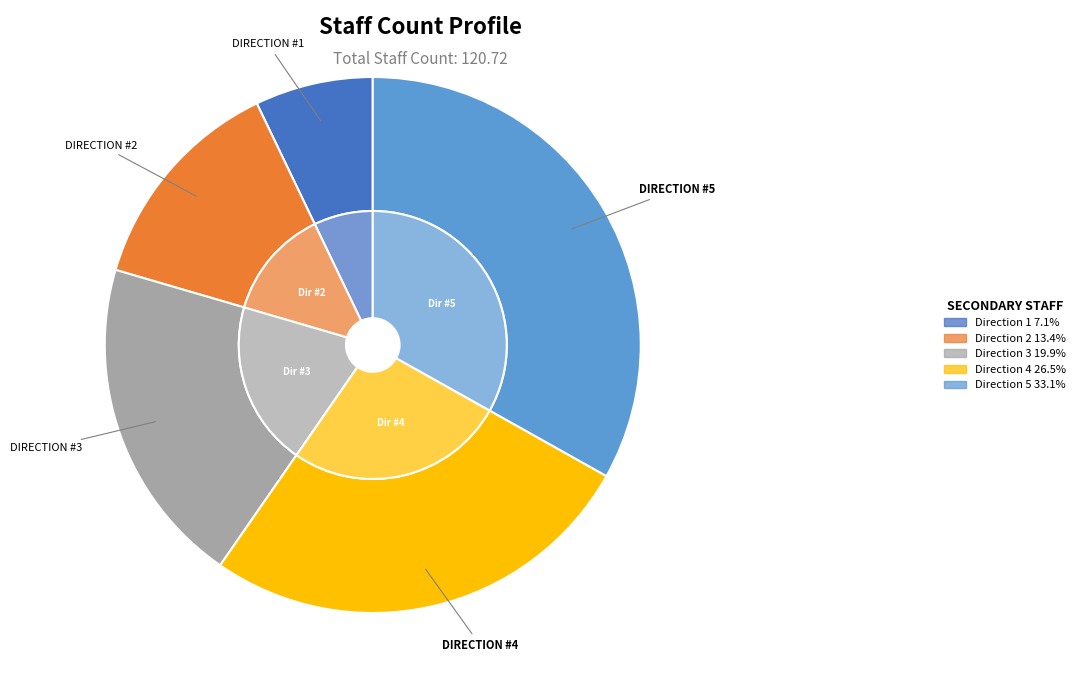

What is the ratio of the value at DIRECTION #2 to the value at DIRECTION #4?

0.5